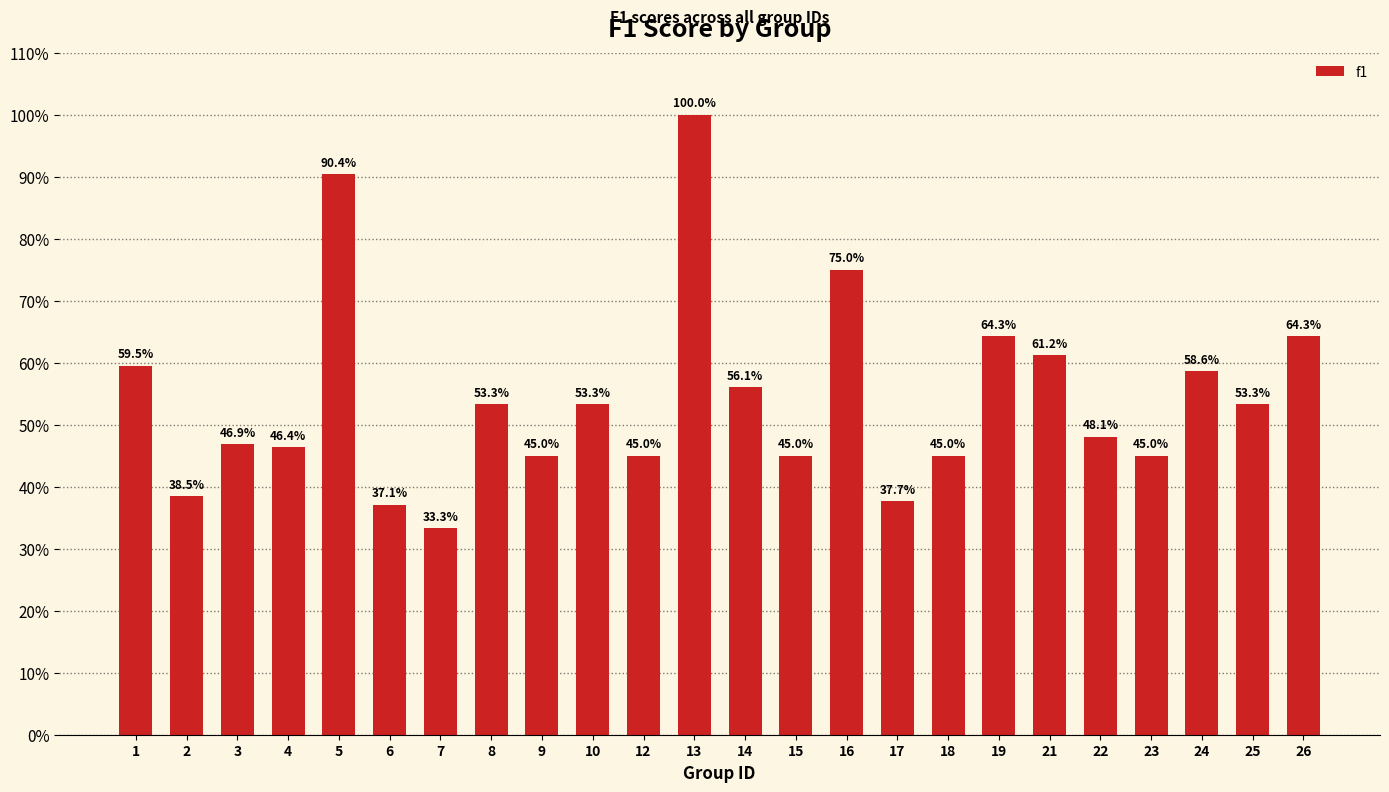

Are the bars grouped side by side (vs. stacked)?

No